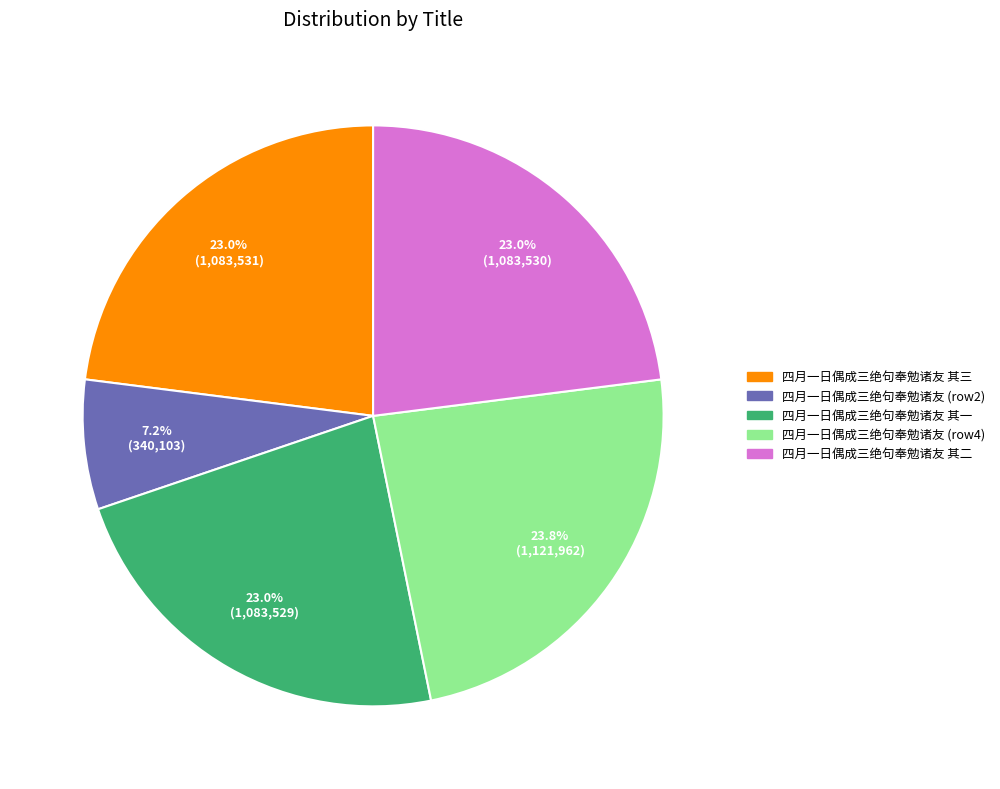

To the nearest percent, what is the average slice percentage?

20%